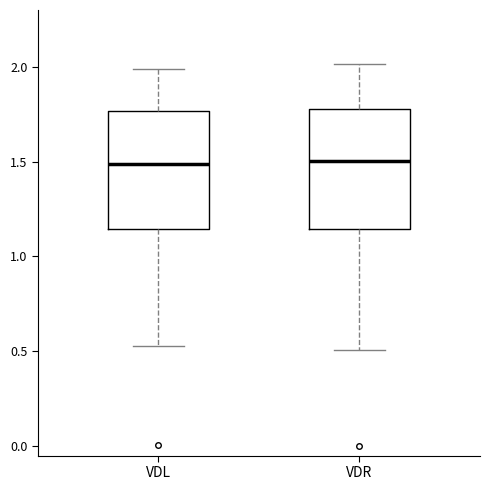

Reading left to right, transcribe this box plot: for each box, give where its median line is, the range the box spans, and where its two whiskers end, as read against the y-axis. The values are not printed on the chart, so give them approximately, as read against the axis.

VDL: median 1.50, box 1.15 to 1.75, whiskers 0.55 to 2.00
VDR: median 1.50, box 1.15 to 1.80, whiskers 0.50 to 2.00